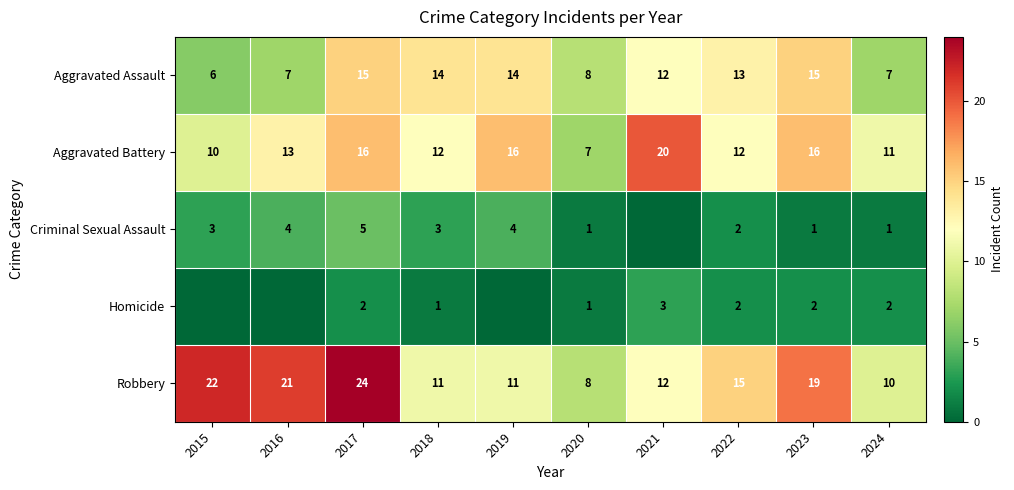

What is the sum of all Aggravated Battery values?

133